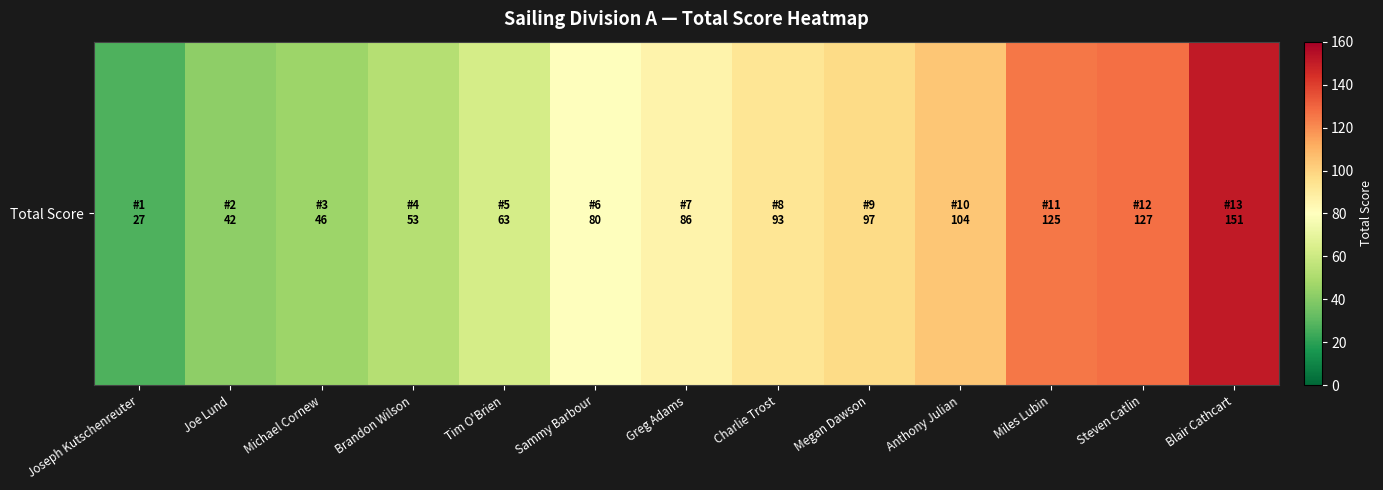

The chart shows a value of 169 at Anthony Julian. True or false?

False